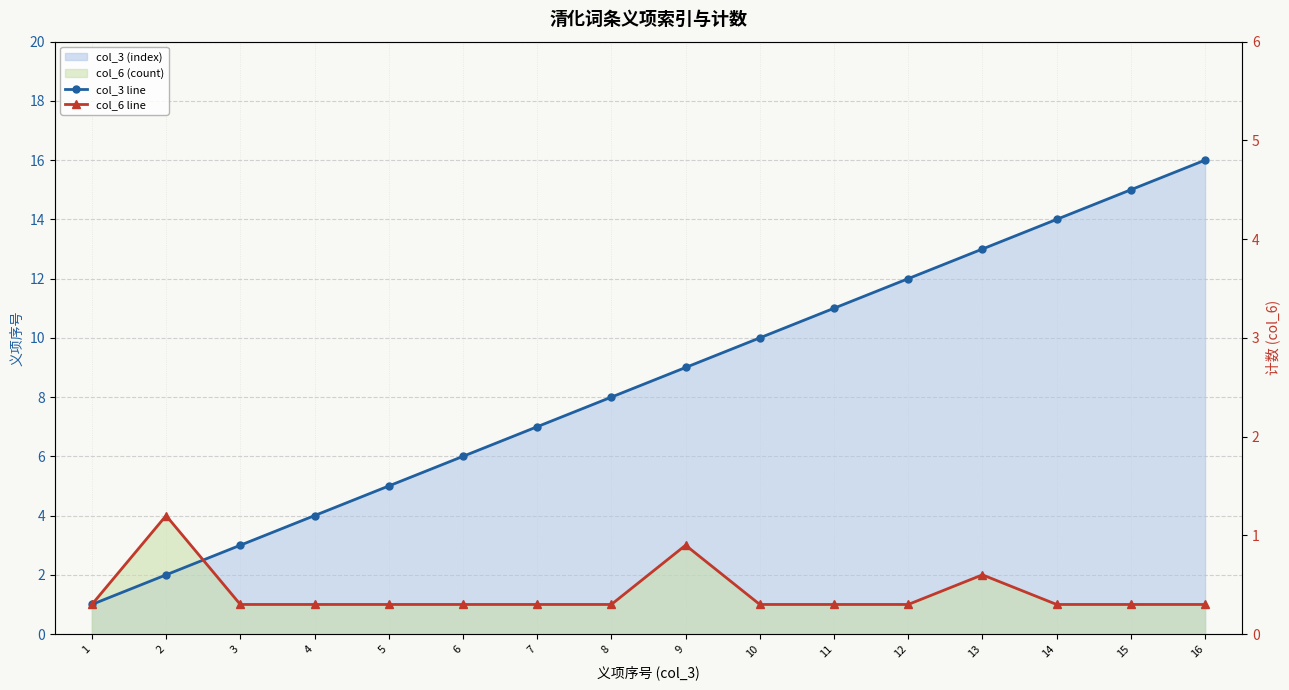

The col_3 line series shows 1 at 2. True or false?

False